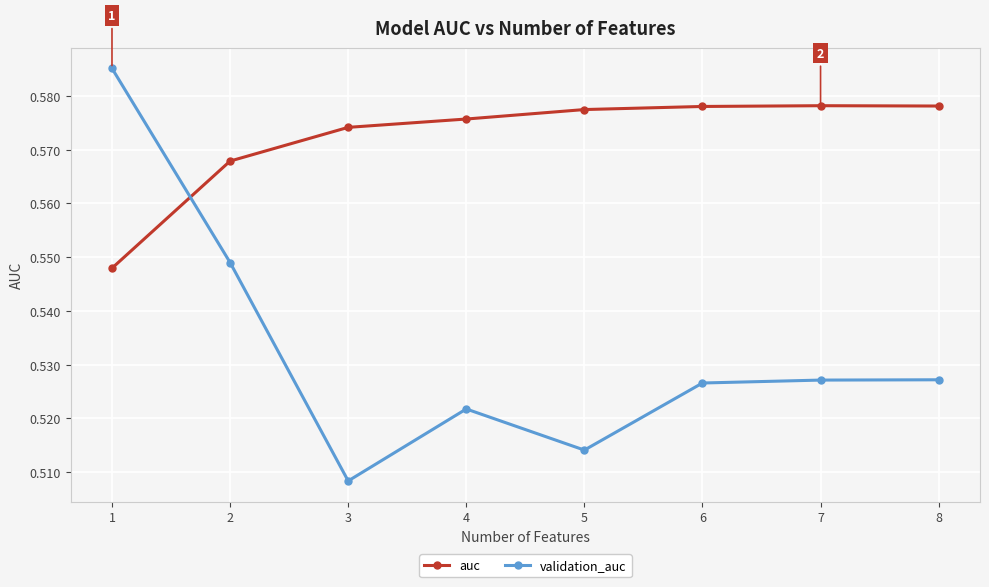

What is the sum of the validation_auc values at 2 and 1?

1.1